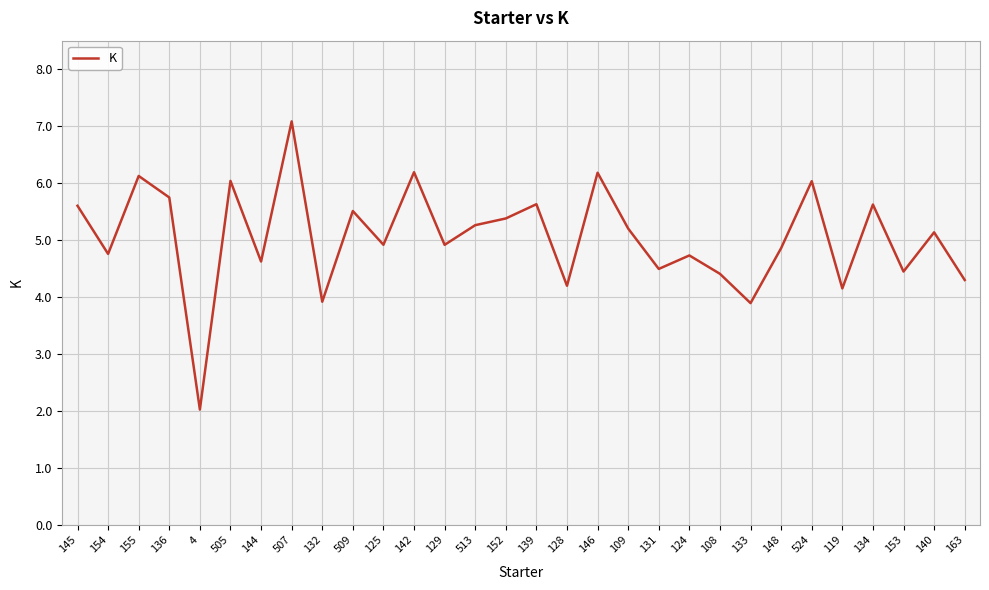

How many distinct data groups are displayed?

1